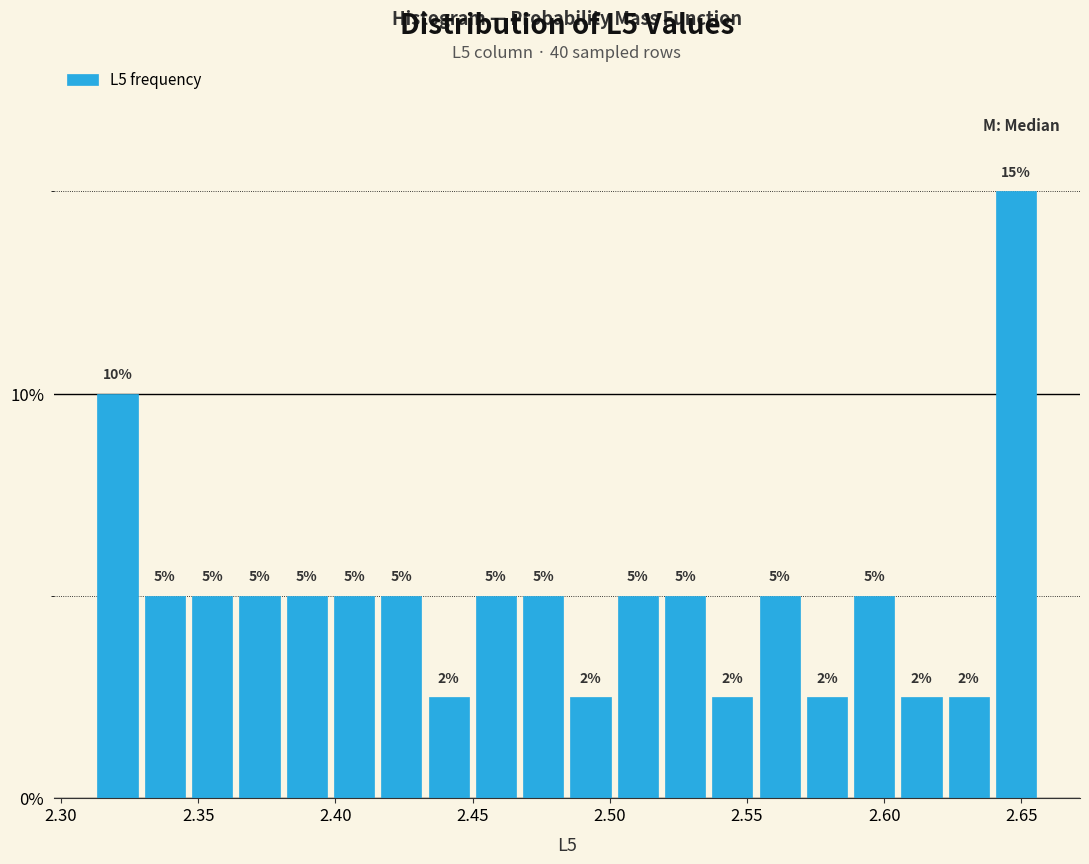

Read against the x-axis, roughly where is the centre of the tallest bar?

2.650